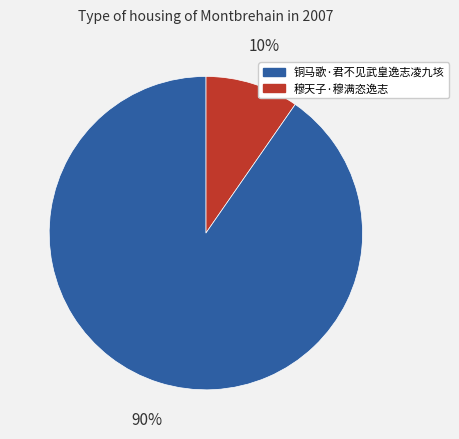

Is there any slice that represents more than half of the pie?

Yes